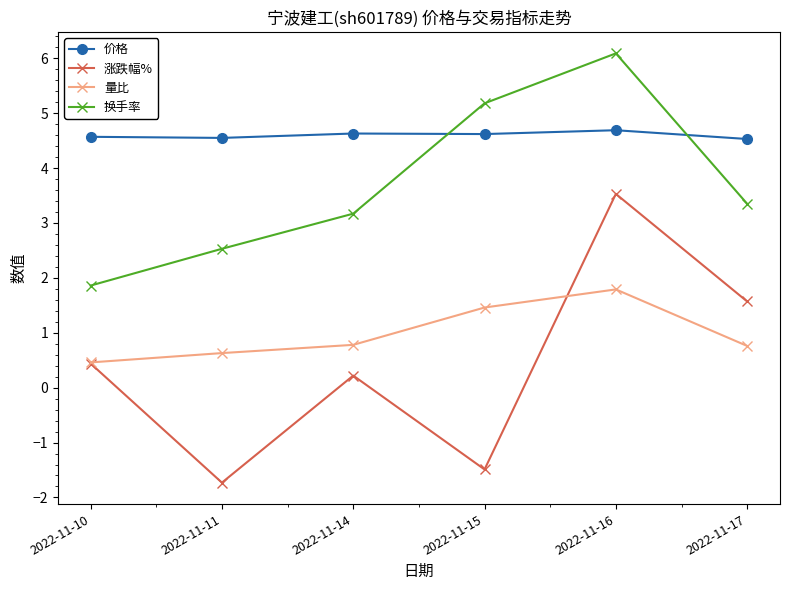

List the series in order of their peak value, highest first.

换手率, 价格, 涨跌幅%, 量比